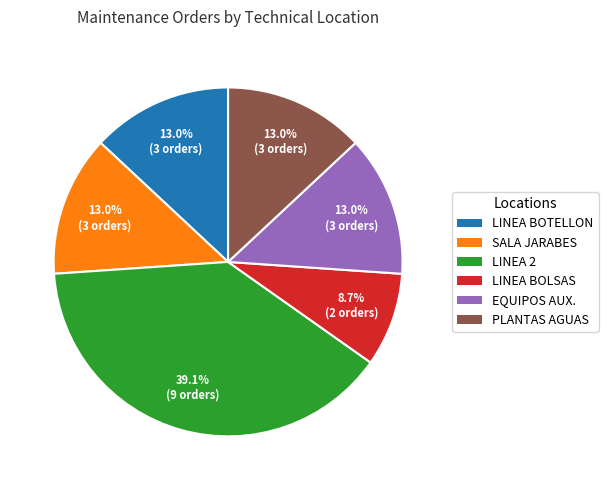

Is there a majority slice in this chart?

No